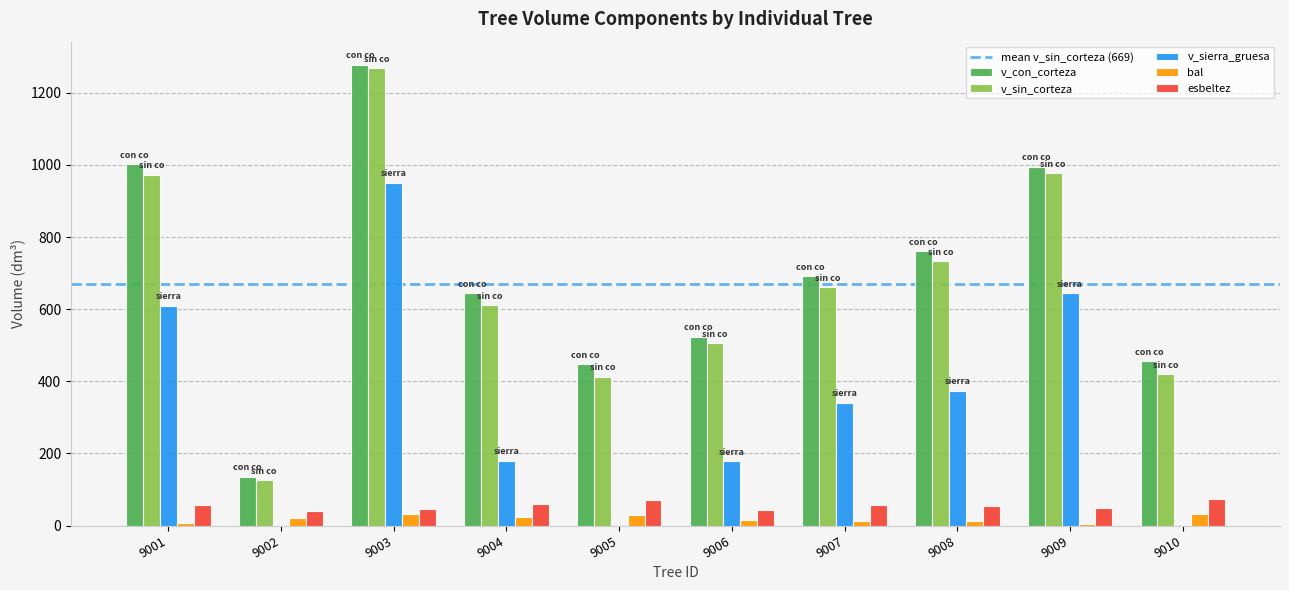

The esbeltez series shows 106.8 at 9004. True or false?

False